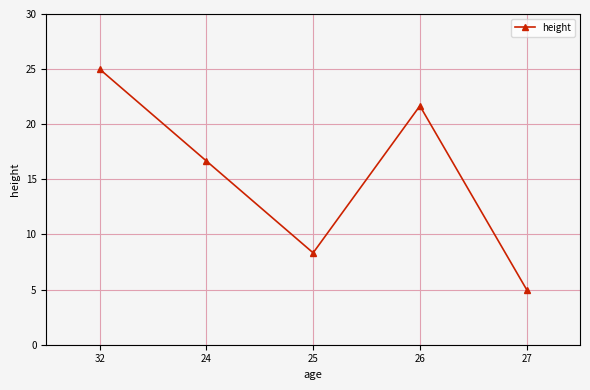

True or false: the data shows 3.2 at 27.

False